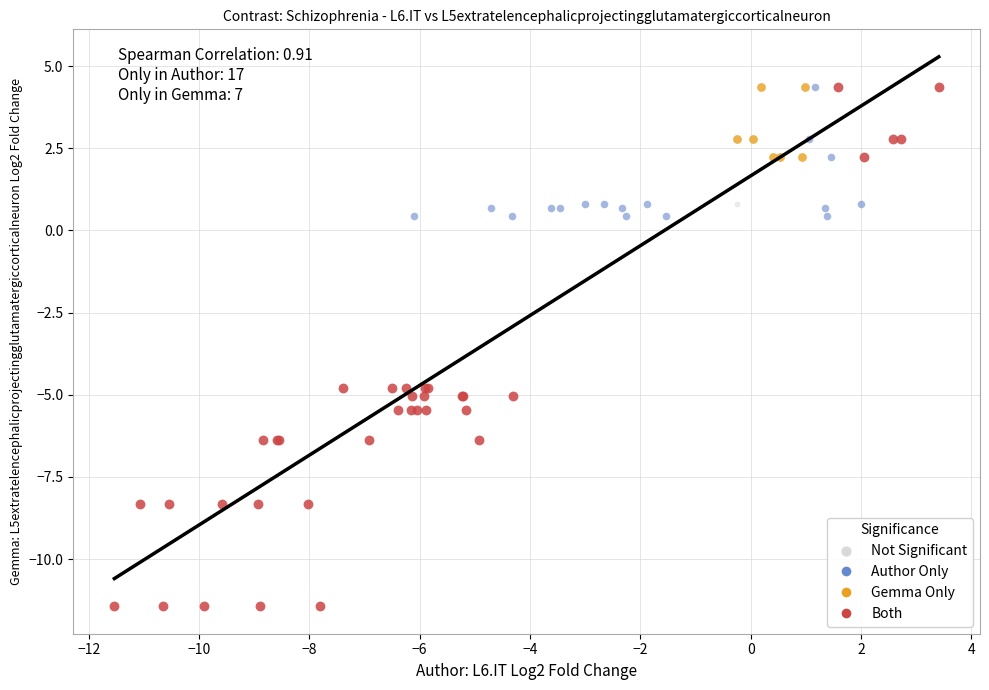

Which series contains the lowest Y value?

Both